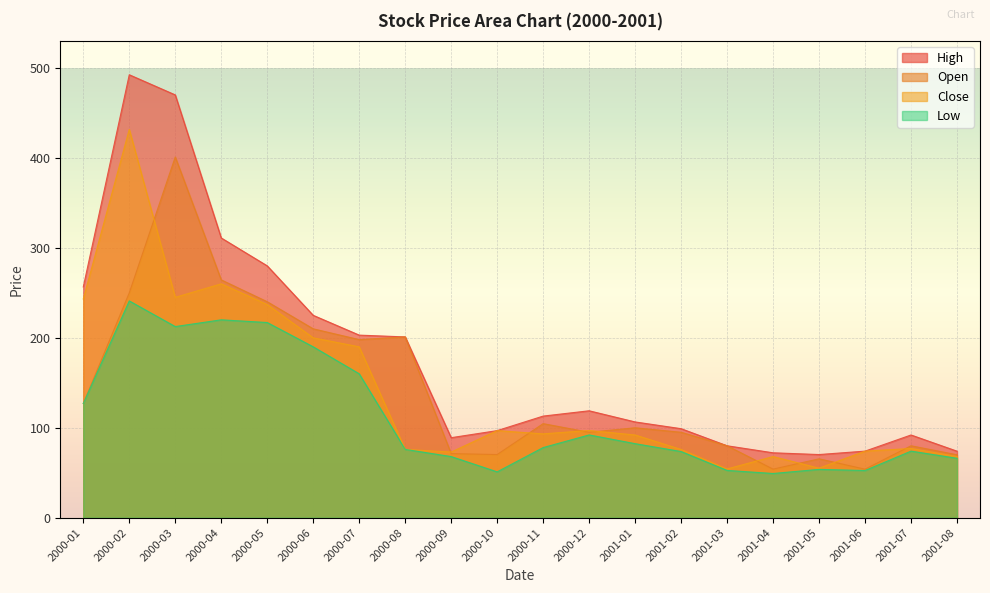

What position from the right is 2001-02?

7